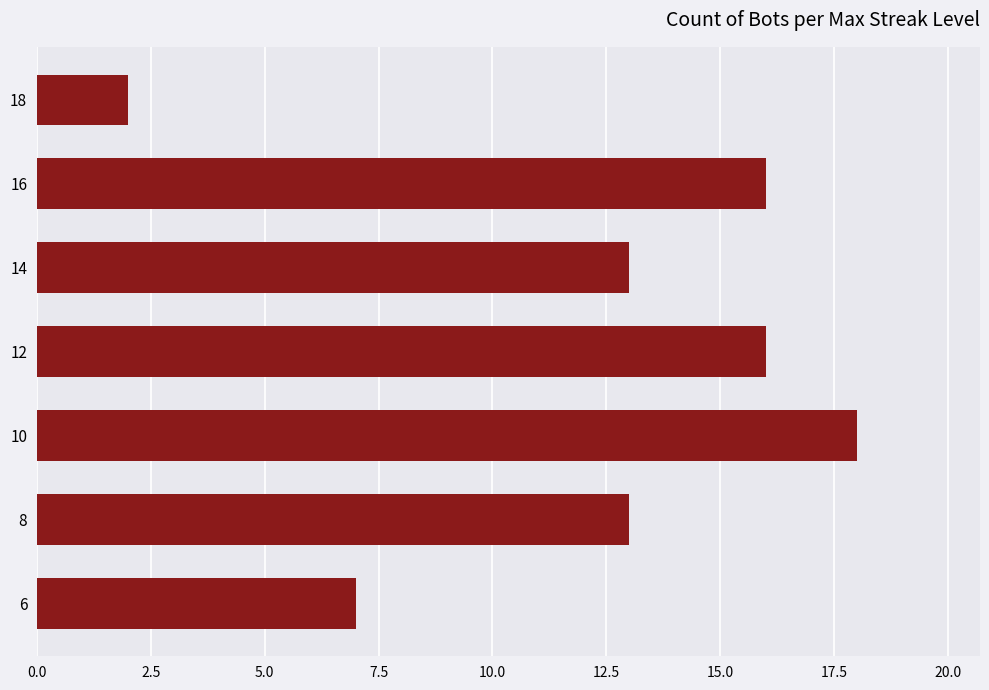

What is the greatest value displayed?

18